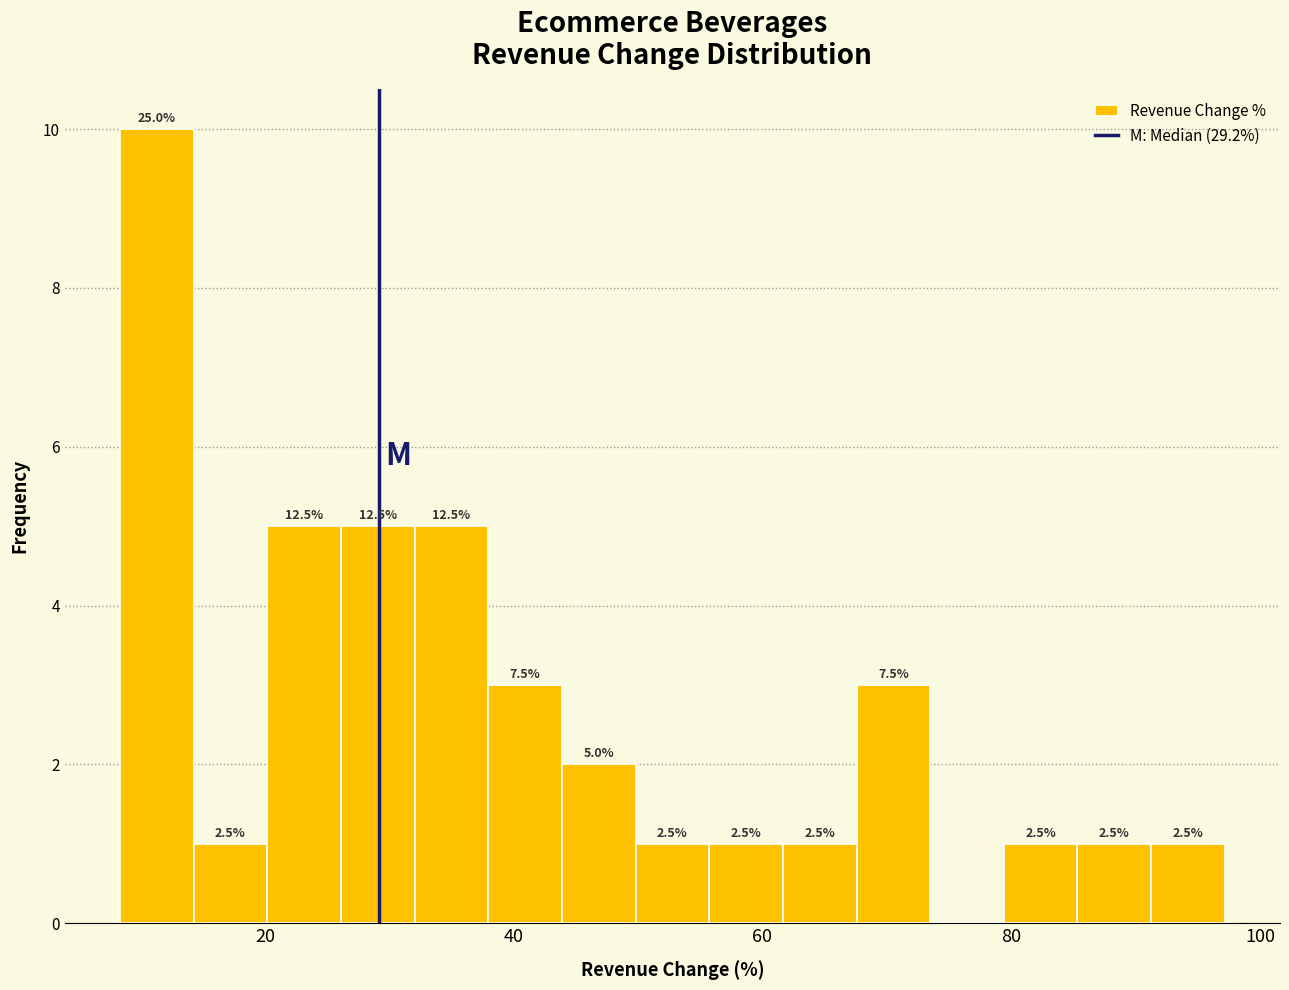

Around what value on the x-axis is the tallest bar? Give the approximate position of its centre, as read against the axis.

12